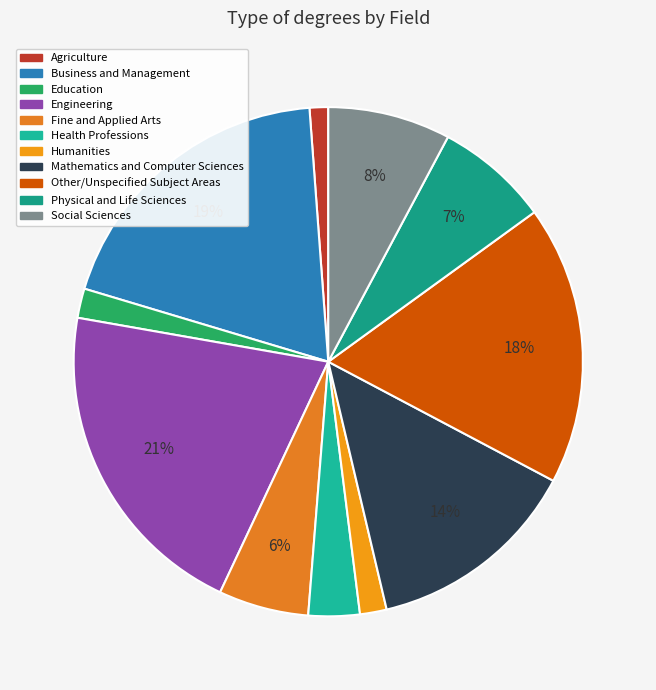

Is the sum of Business and Management and Health Professions greater than half?

No